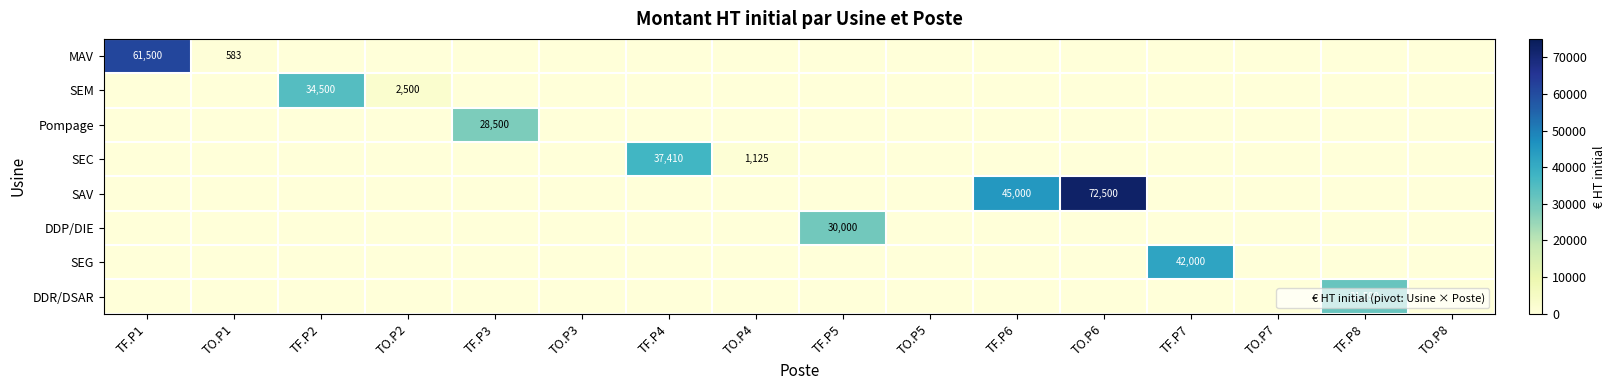

What is the difference between the maximum and minimum values in the DDP/DIE series?

30000.0